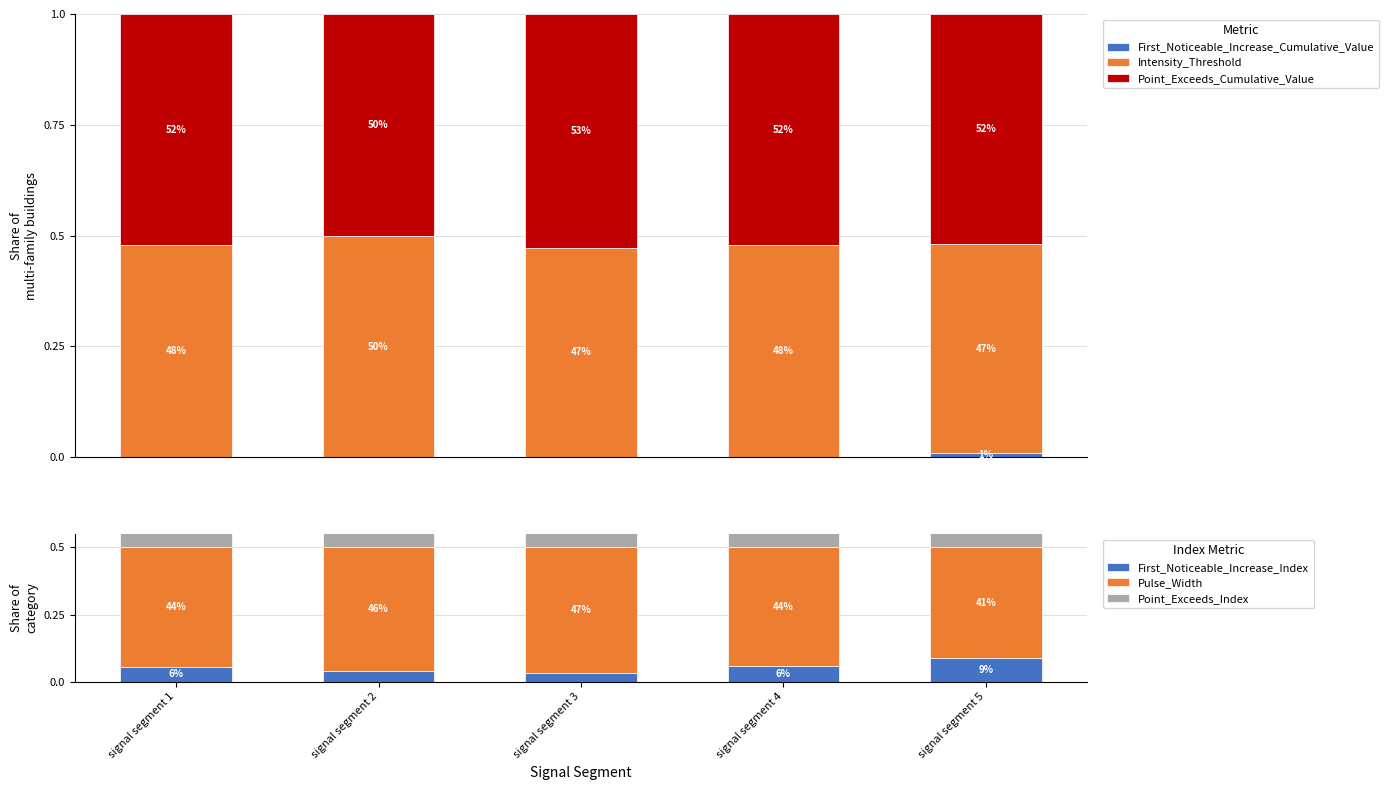

What is the spread (max minus min) of values at signal segment 2?

0.5